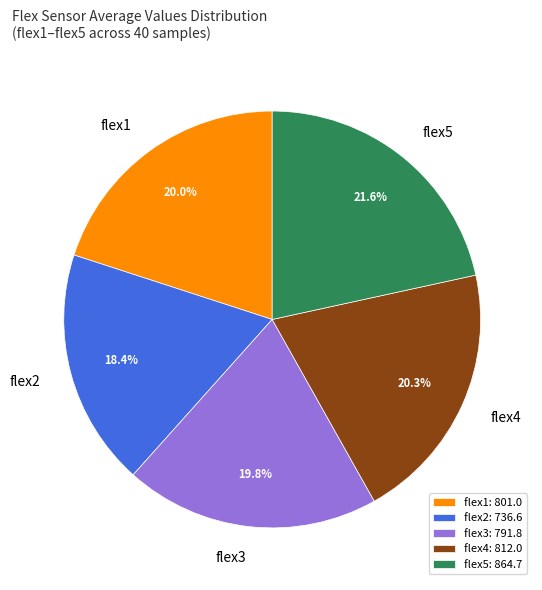

Is there any slice that represents more than half of the pie?

No